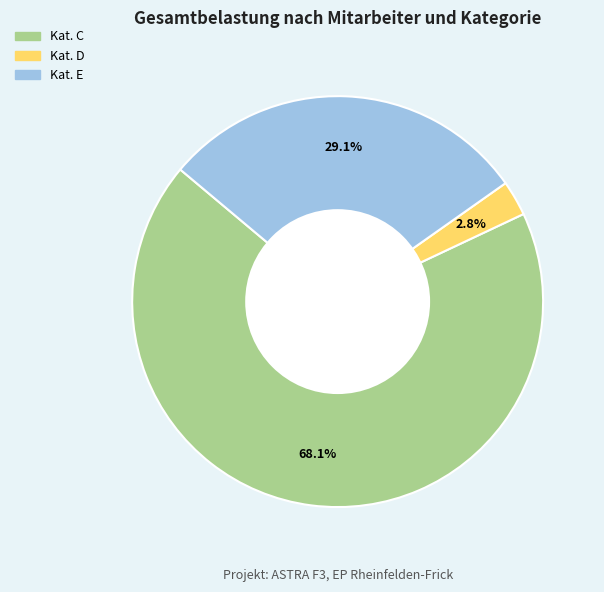

Is there any slice that represents more than half of the pie?

Yes